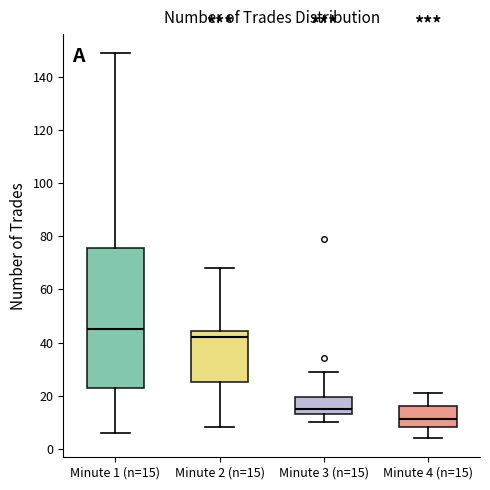

Which box's median line is the lowest?

Minute 4 (n=15)